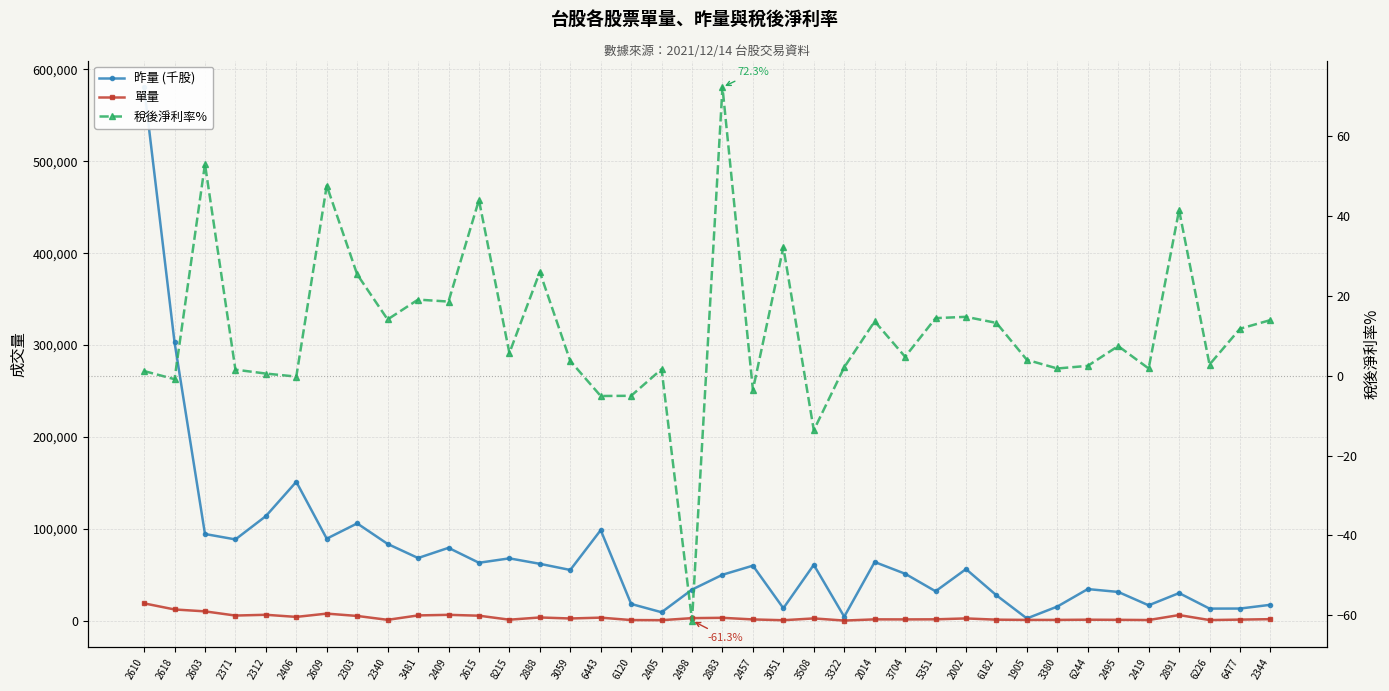

Count the number of data series in this chart.

3